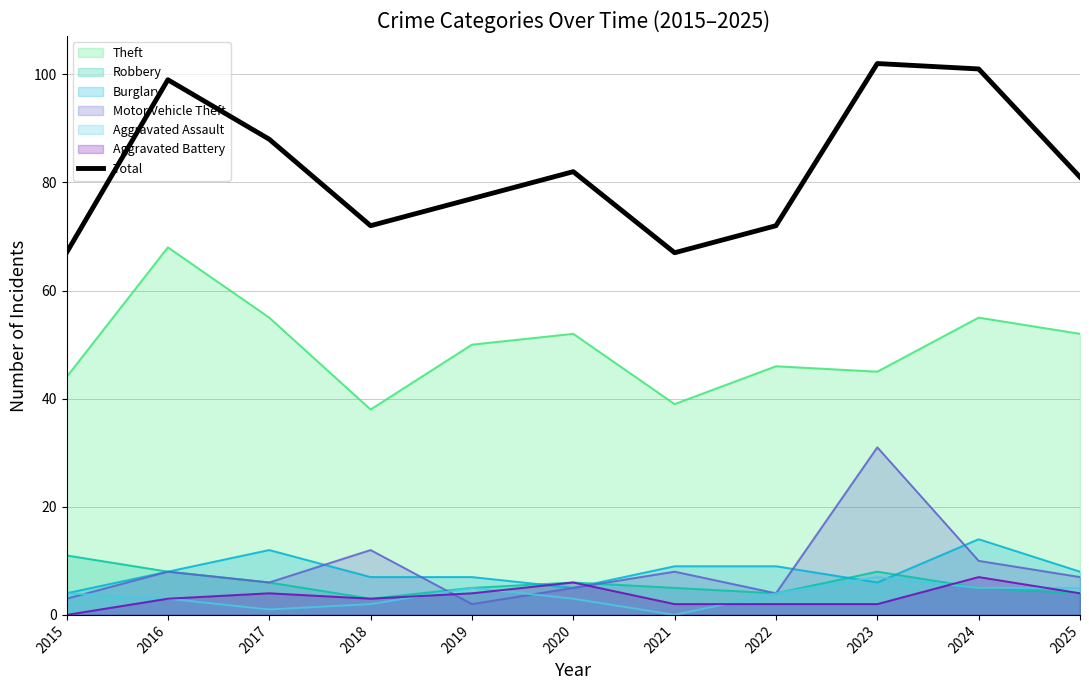

Reading left to right, transcribe all the data shown in this chart.

67	99	88	72	77	82	67	72	102	101	81